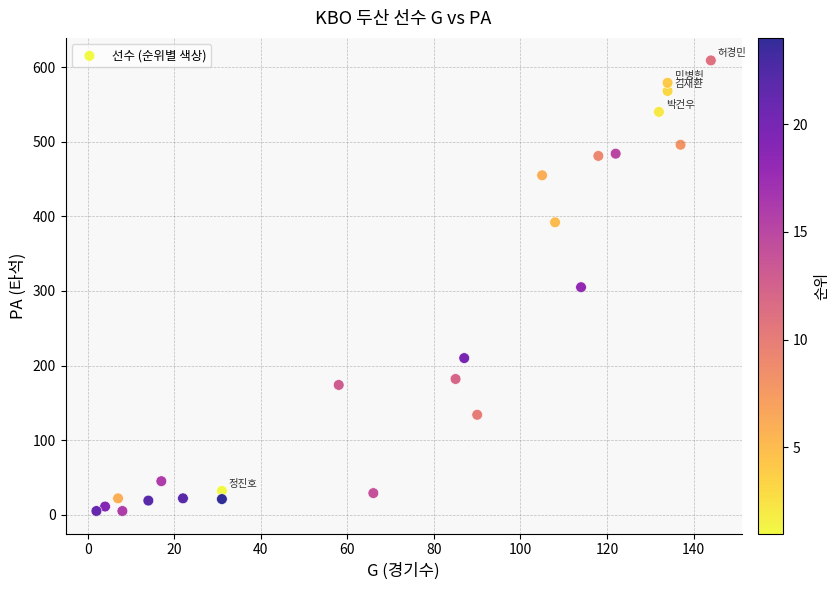

What is the range of Y values (max minus min)?

604